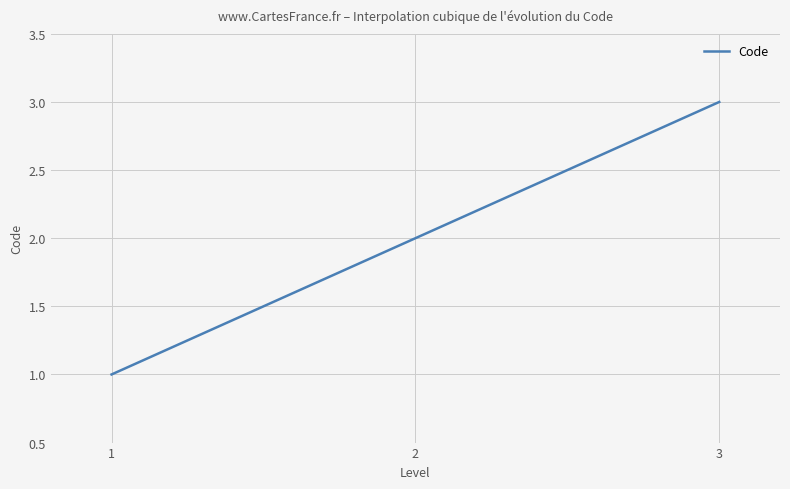

What is the sum of all values?

600.0